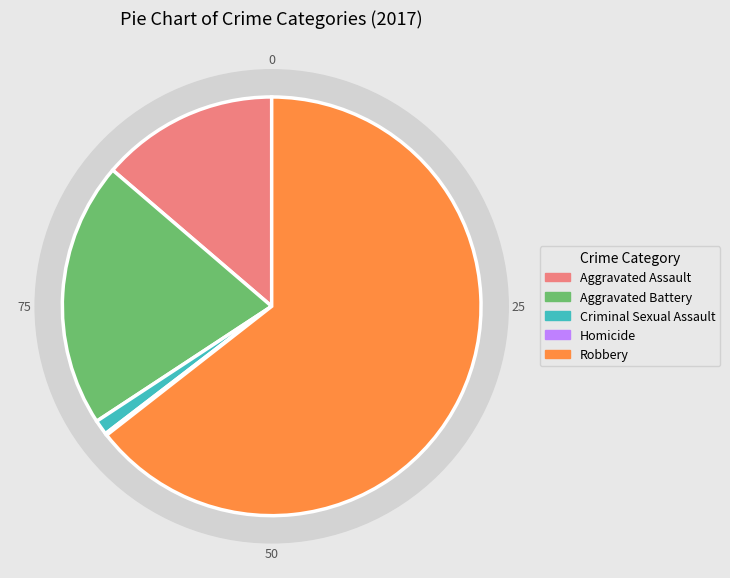

To the nearest percent, what is the combined percentage of Aggravated Battery and Homicide?

21%